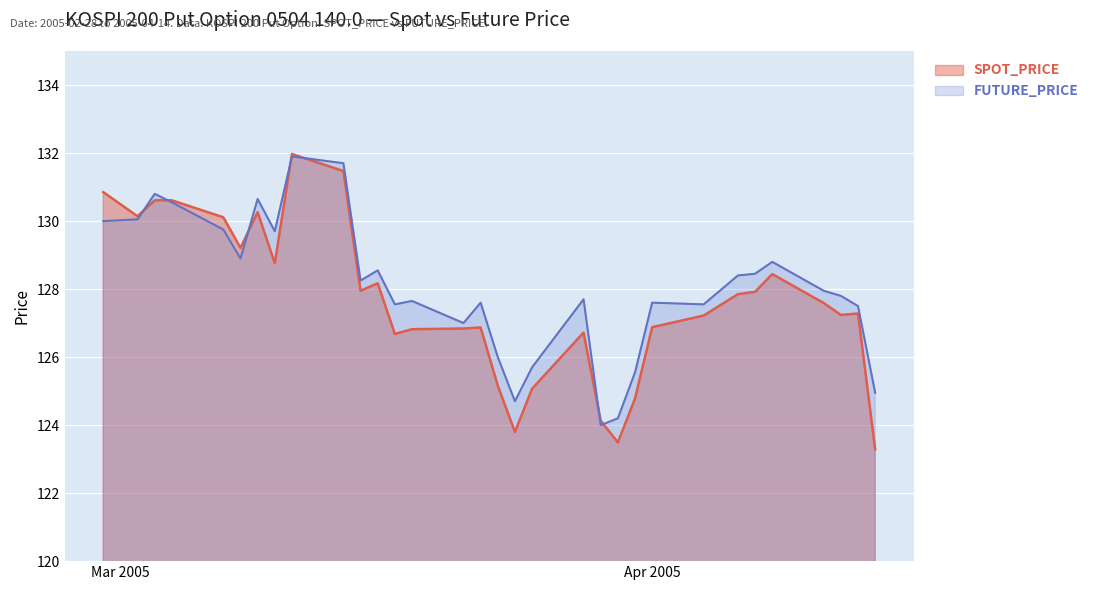

What is the maximum value shown in the chart?

132.0